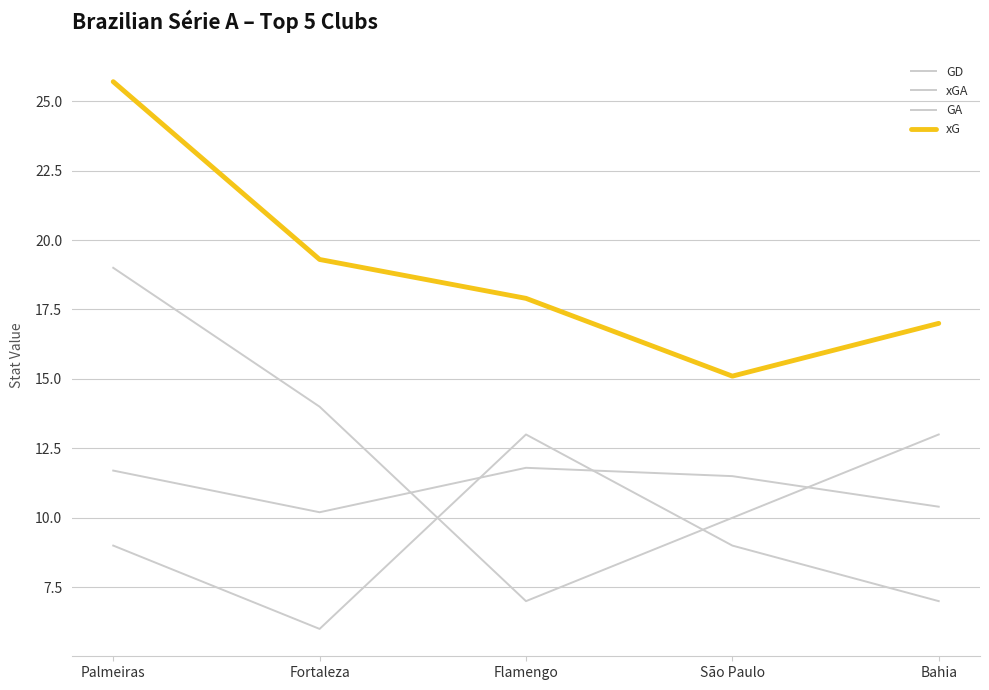

Does the chart have visible grid lines?

Yes